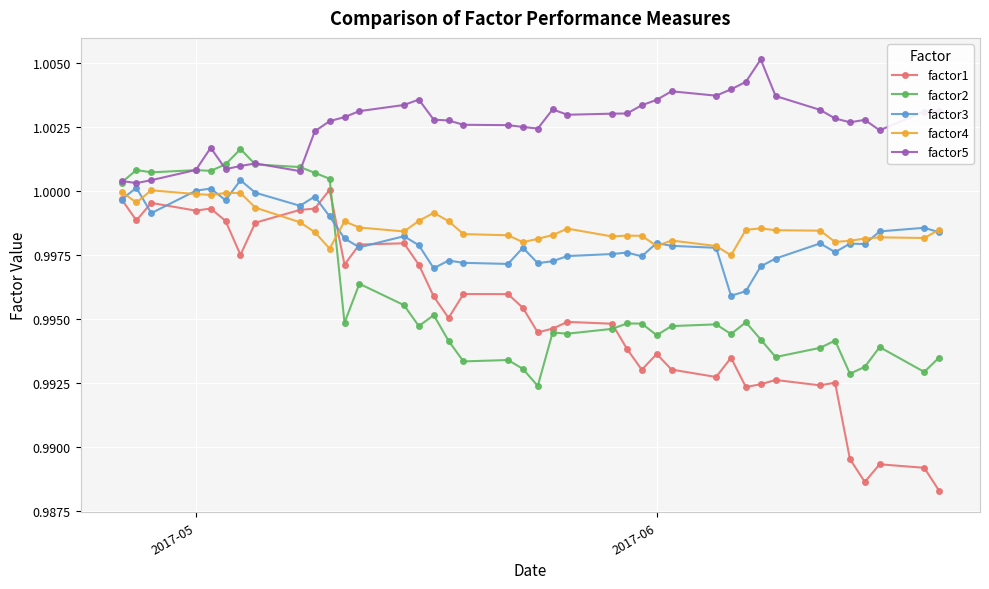

How many series are shown in this chart?

5